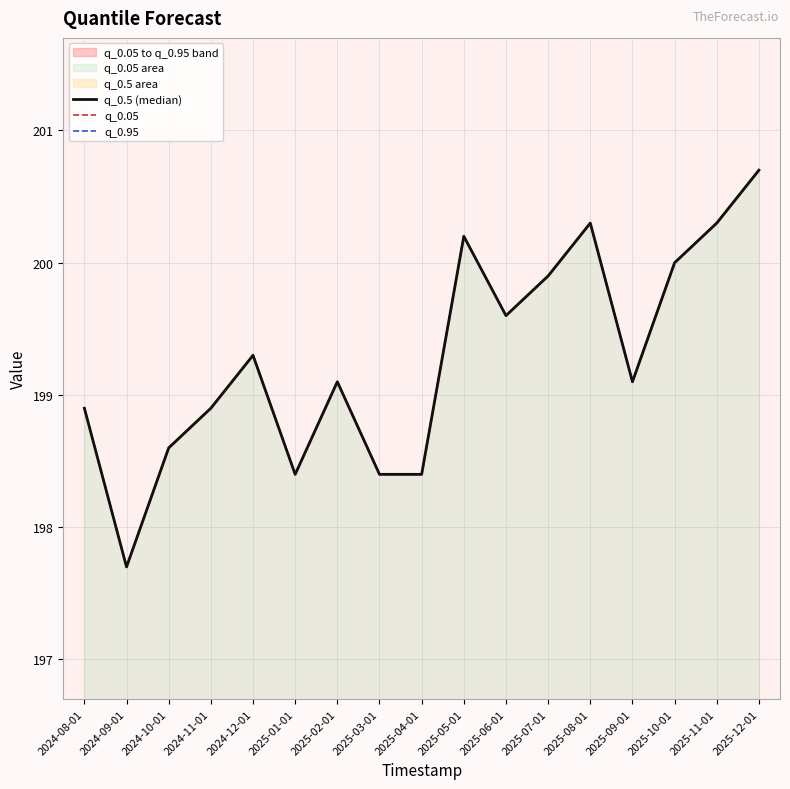

At which label is q_0.5 (median) closest to 199?

2024-08-01